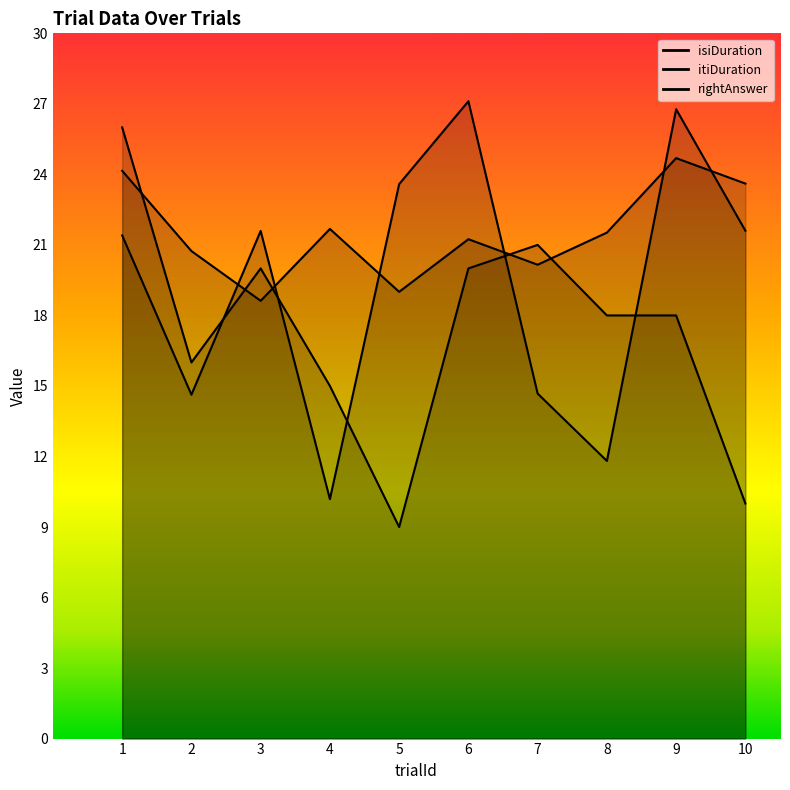

At which category does itiDuration reach its first local peak?

4